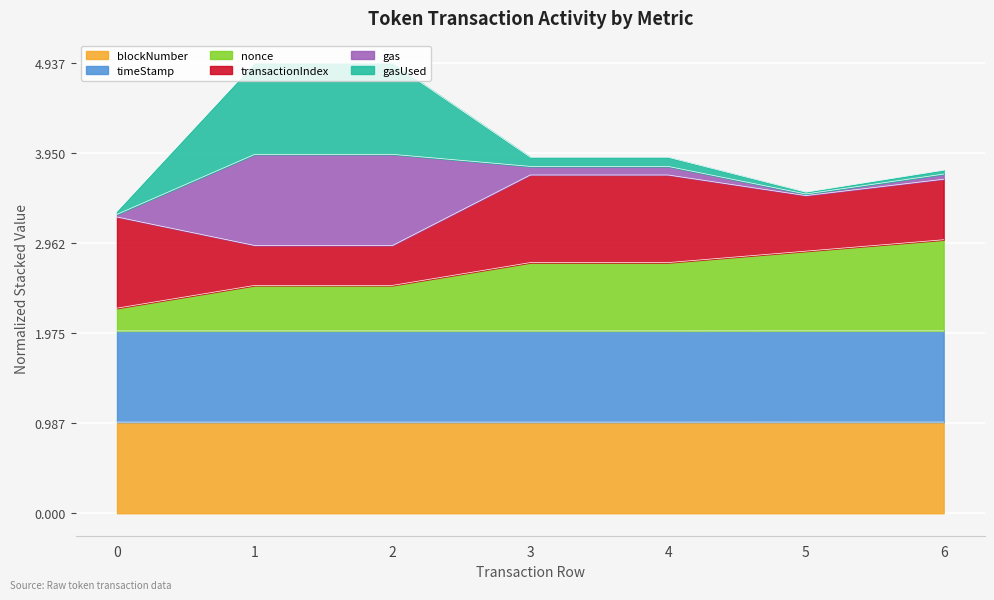

The timeStamp series shows 2.0 at 5. True or false?

True